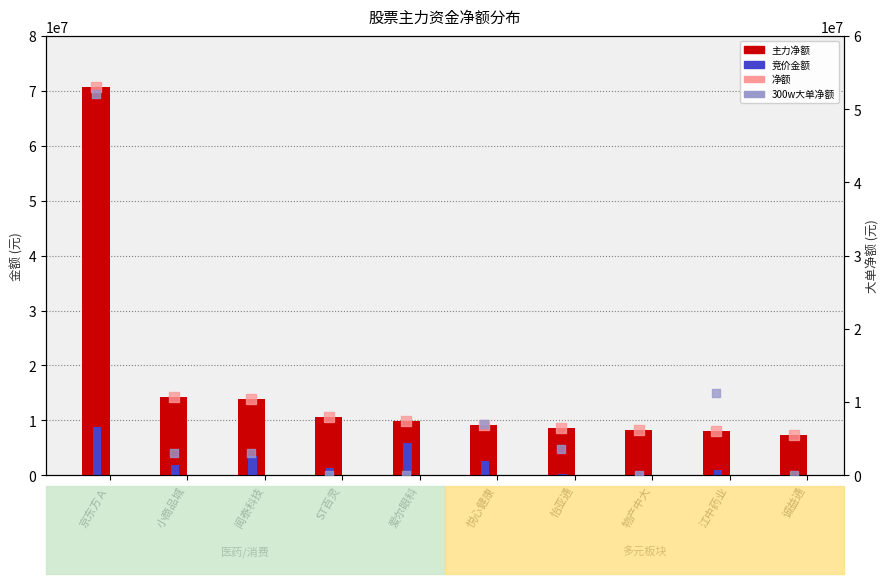

Which series contains the lowest Y value?

300w大单净额